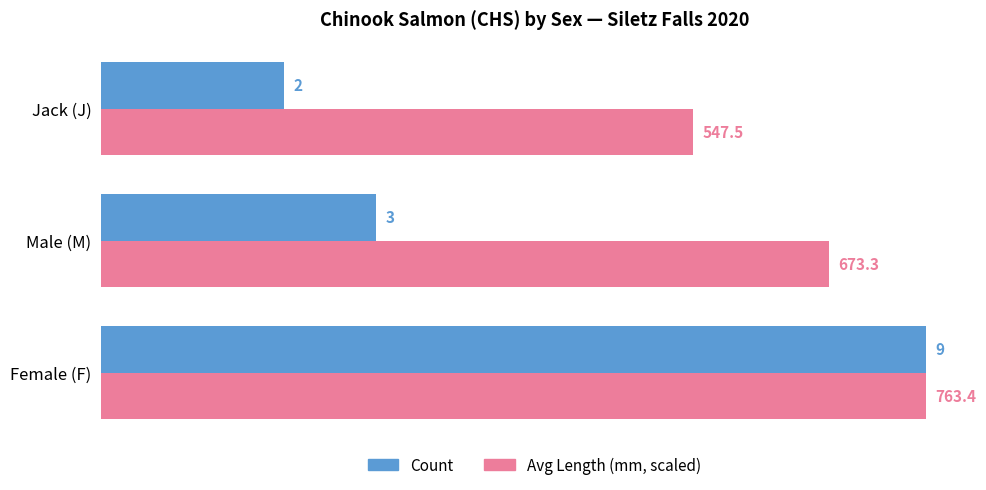

What are all the series names shown in the legend?

Count, Avg Length (mm, scaled)